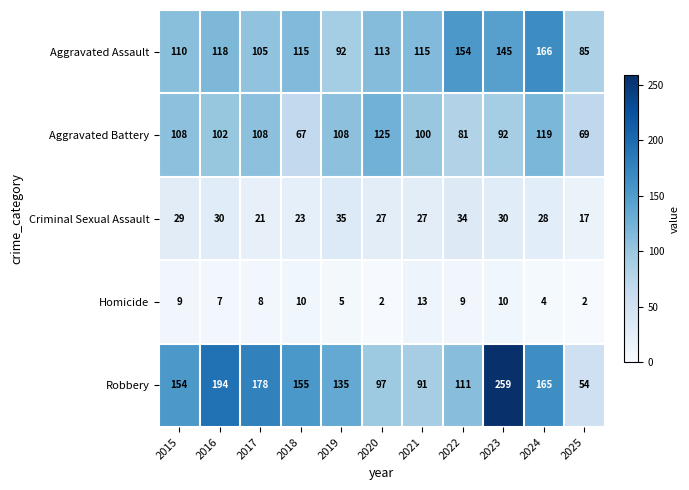

Is it true that Aggravated Battery equals 134 at 2022?

False